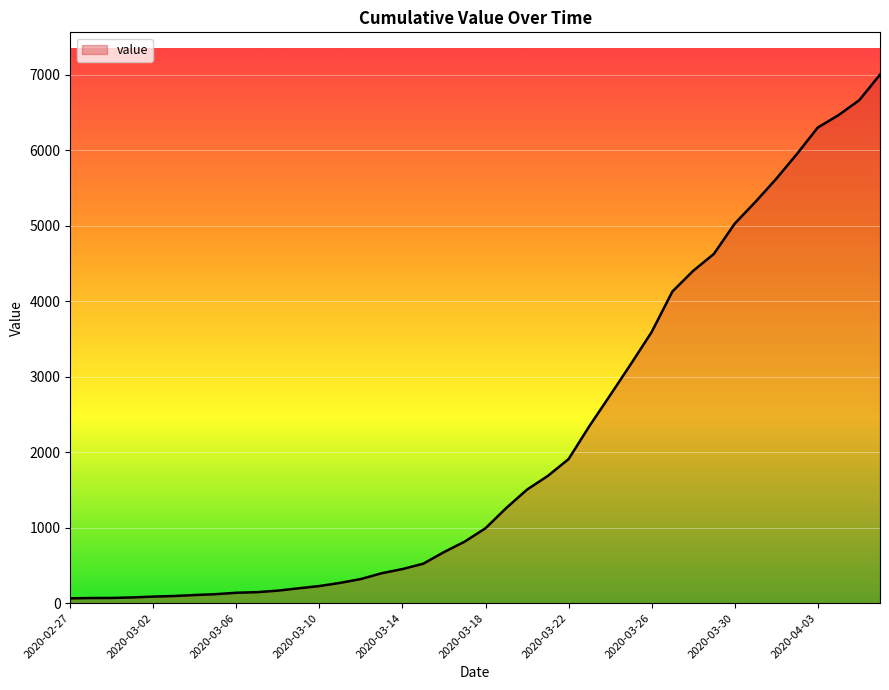

What is the sum of all values?

85740